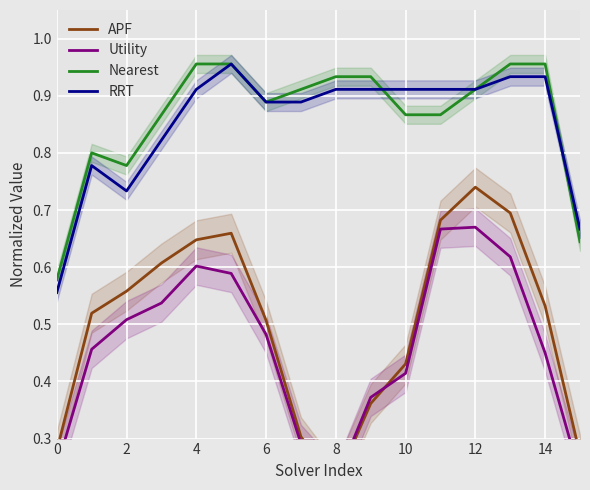

True or false: RRT and APF cross at least once.

False